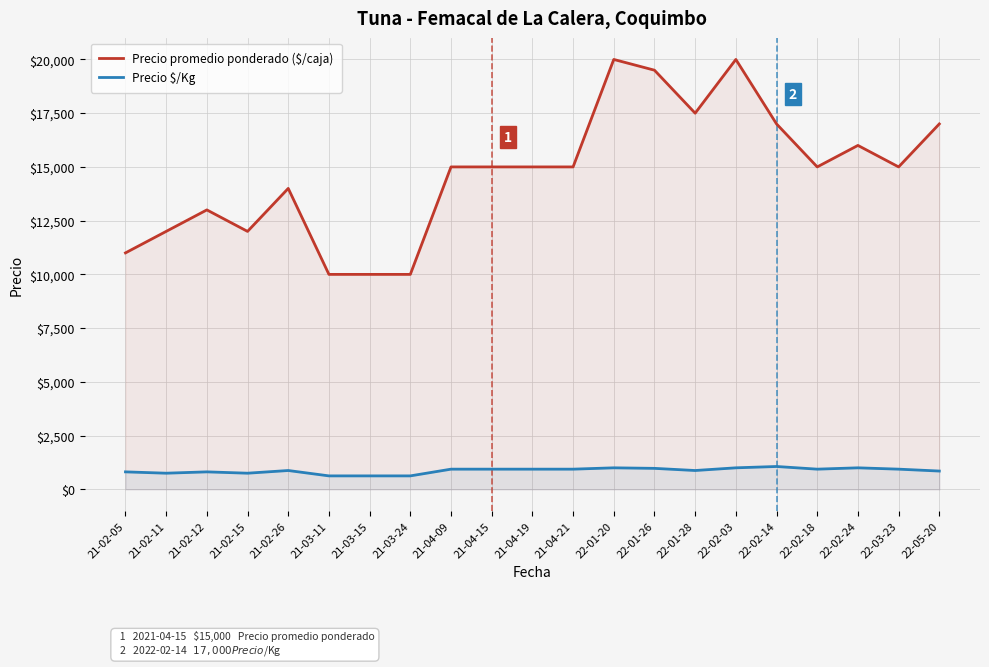

True or false: Precio promedio ponderado ($/caja) and Precio $/Kg cross at least once.

False